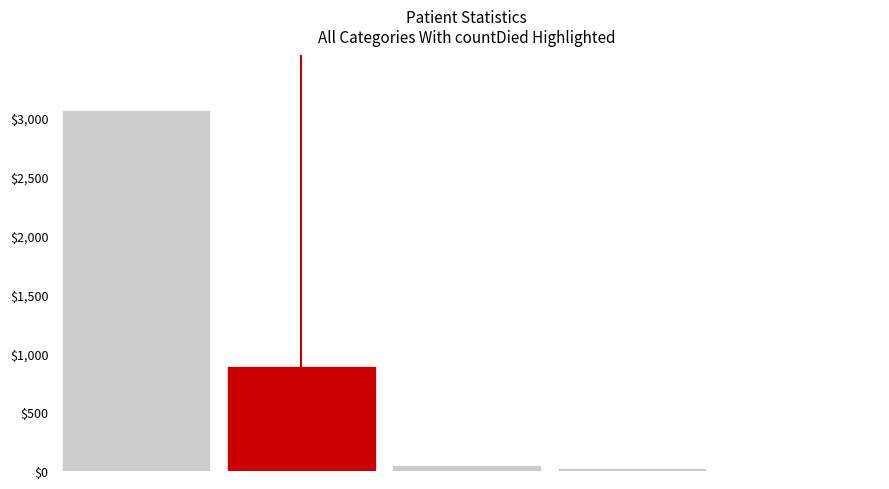

What is the maximum value shown in the chart?

3071